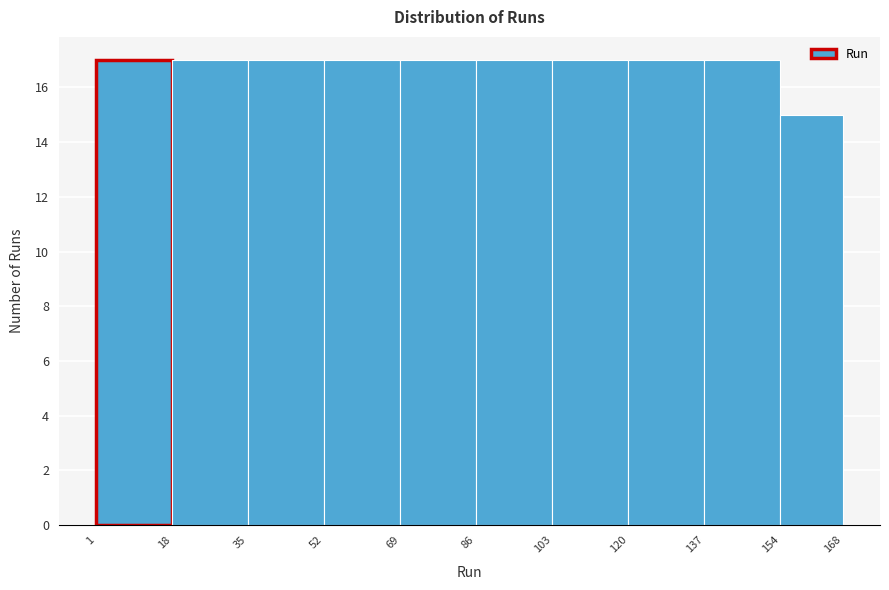

Reading left to right, list every bar in this chart as the range it spans on the x-axis followed by its height. The values are not printed on the chart, so give them approximately, as read against the axis.

1 to 18: 17
18 to 35: 17
35 to 52: 17
52 to 69: 17
69 to 86: 17
86 to 103: 17
103 to 120: 17
120 to 137: 17
137 to 154: 17
154 to 168: 15